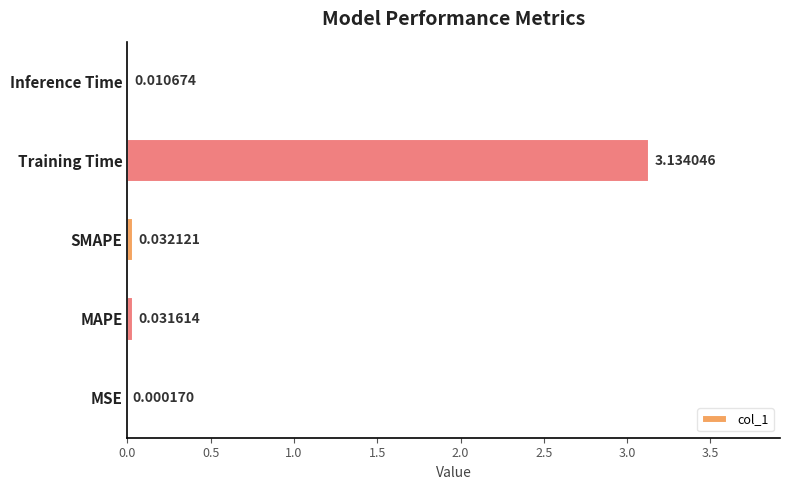

At which label is the value closest to 1?

SMAPE